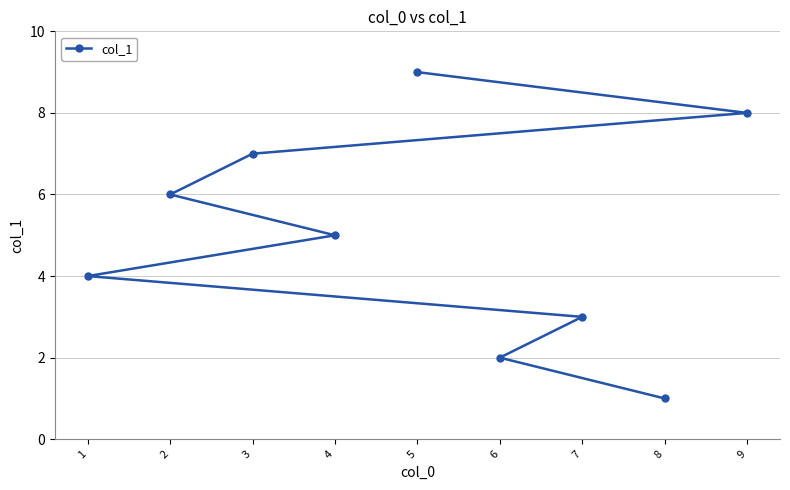

Approximately how many times larger is the value at 2 compared to 3?

0.9